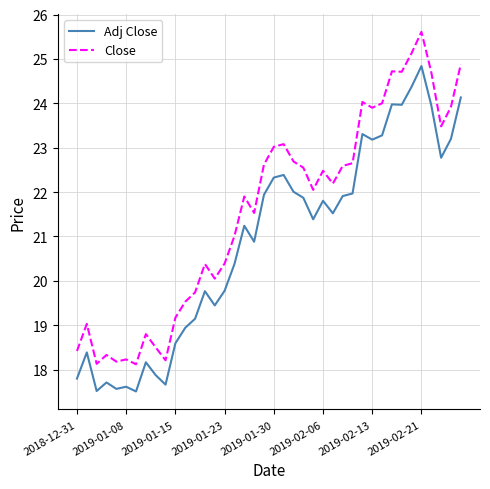

List the series in order of their overall mean, highest first.

Close, Adj Close